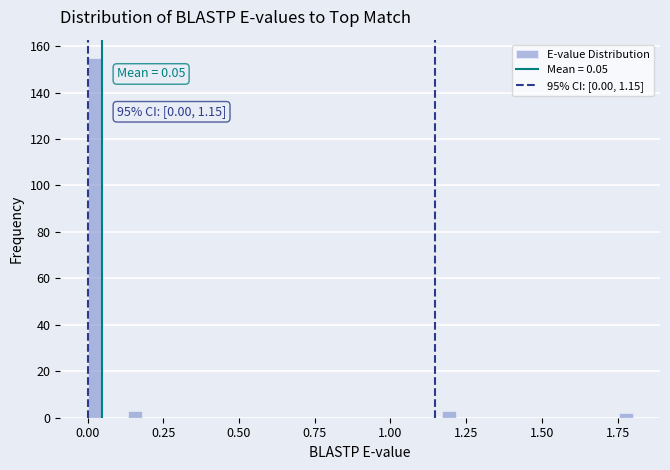

Around what value on the x-axis is the tallest bar? Give the approximate position of its centre, as read against the axis.

0.00